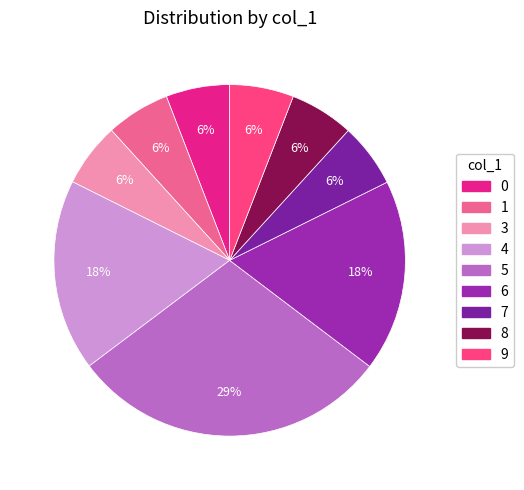

Does 7 represent more than half of the total?

No